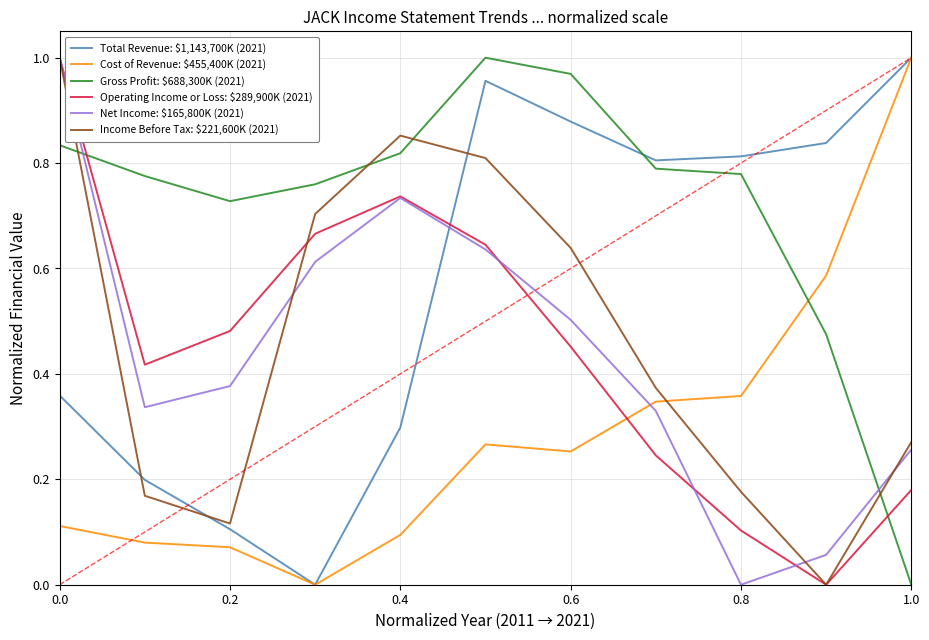

Which series has the largest total across all categories?

Gross Profit: $688,300K (2021)